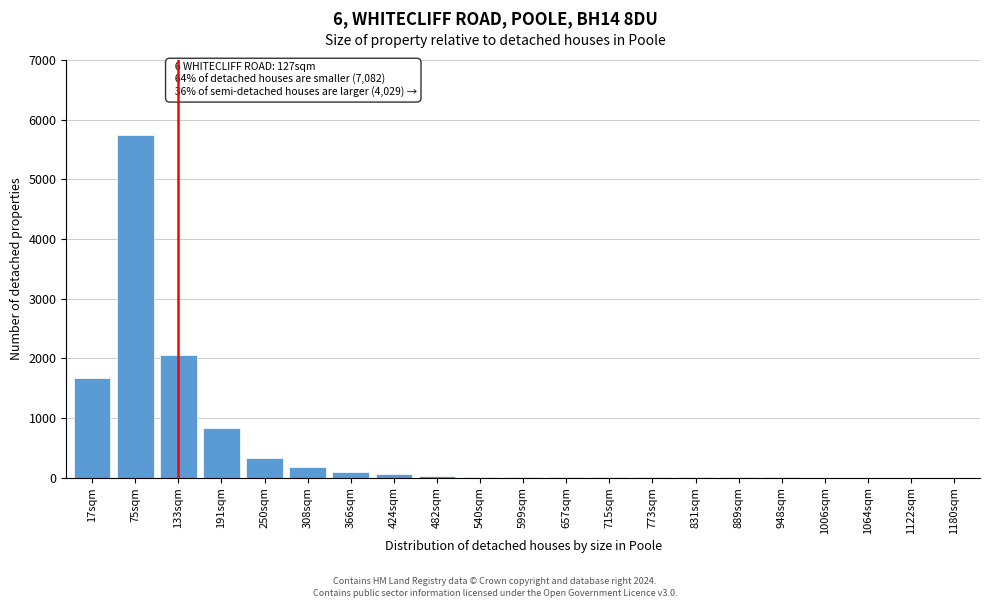

What is the maximum value shown in the chart?

5750